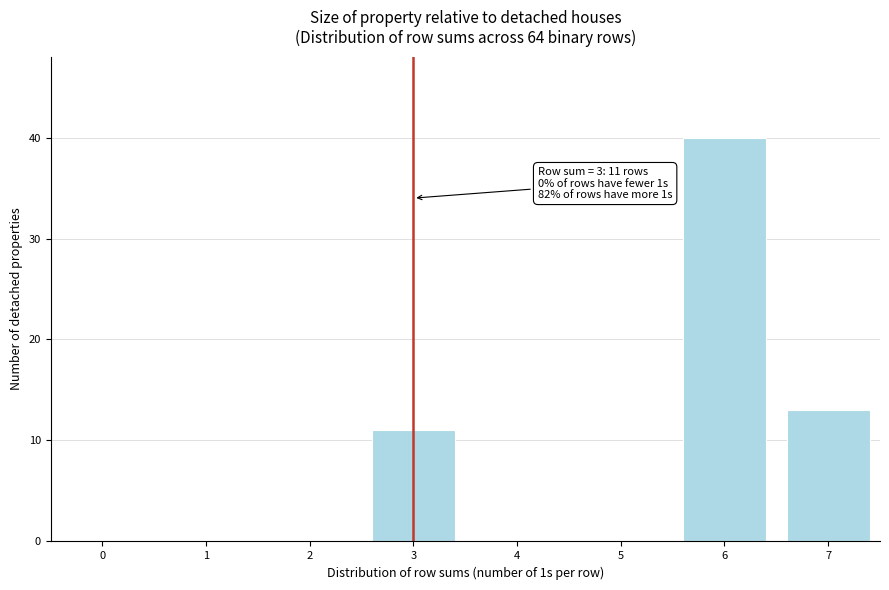

Reading left to right, extract all data points from this chart.

0=0	1=0	2=0	3=11	4=0	5=0	6=40	7=13